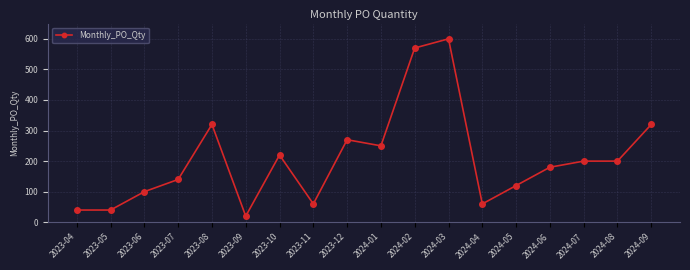

At which category does the chart reach its minimum across all series?

2023-09